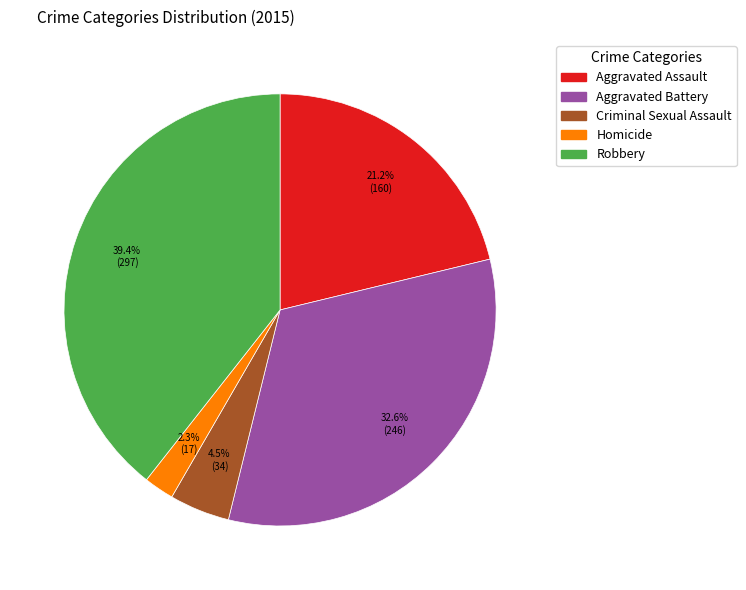

The Aggravated Assault slice represents 33% of the pie. True or false?

False